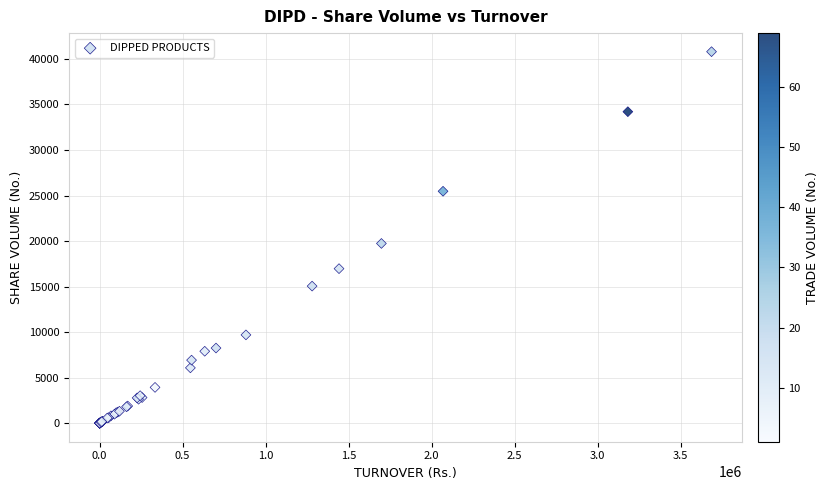

What Y value in the scatter plot is closest to 20397?

19735